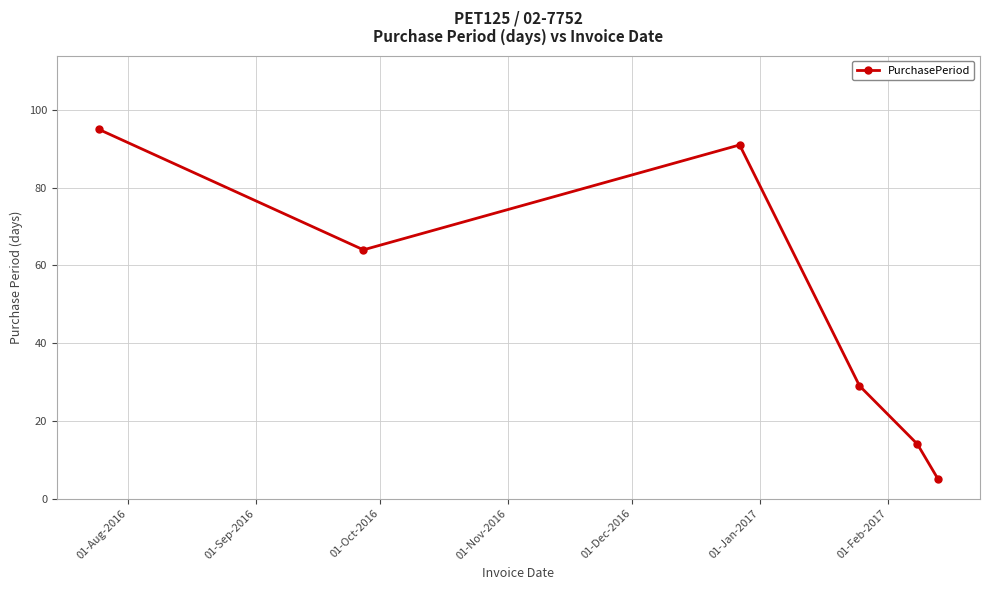

How many series are shown in this chart?

1